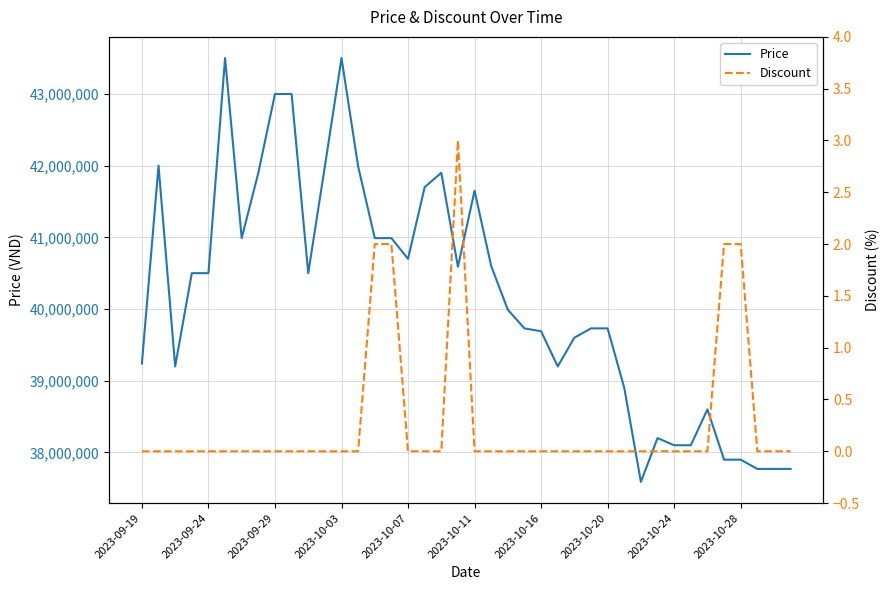

At which label does Discount reach its minimum?

2023-09-19